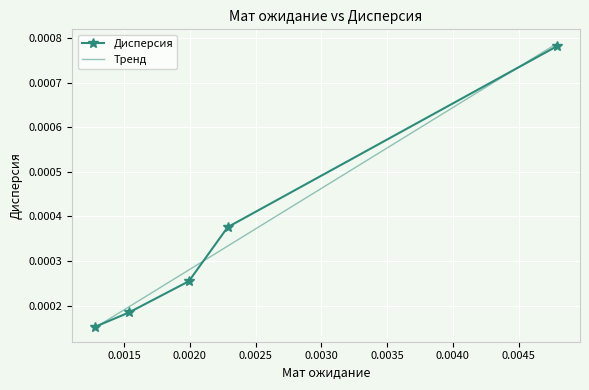

Count the Дисперсия values in the range 0 to 1.

5